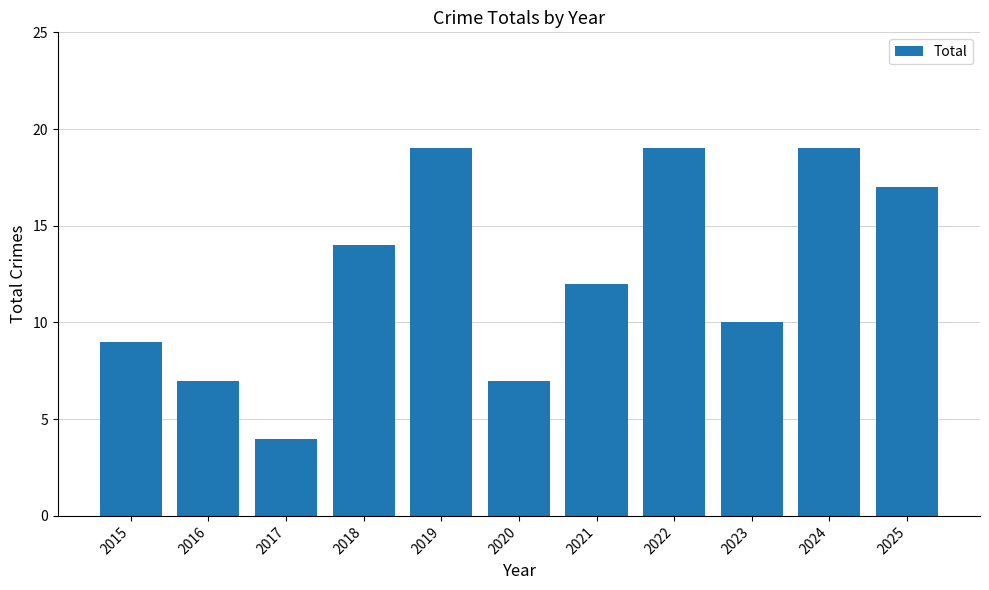

Reading left to right, list all the values displayed in this chart.

9	7	4	14	19	7	12	19	10	19	17